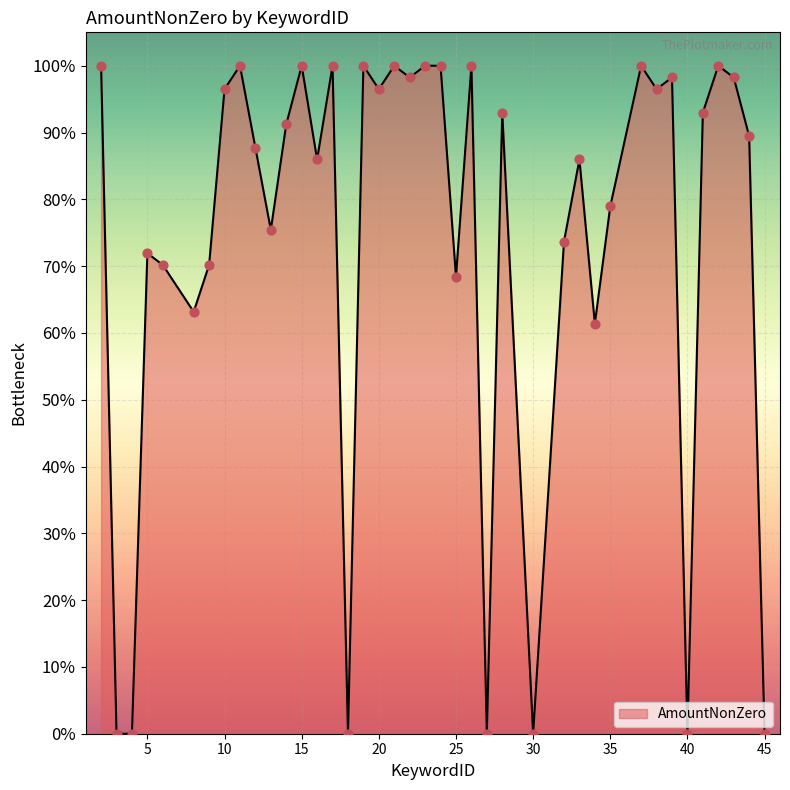

Is this an area chart (filled region under the line)?

Yes